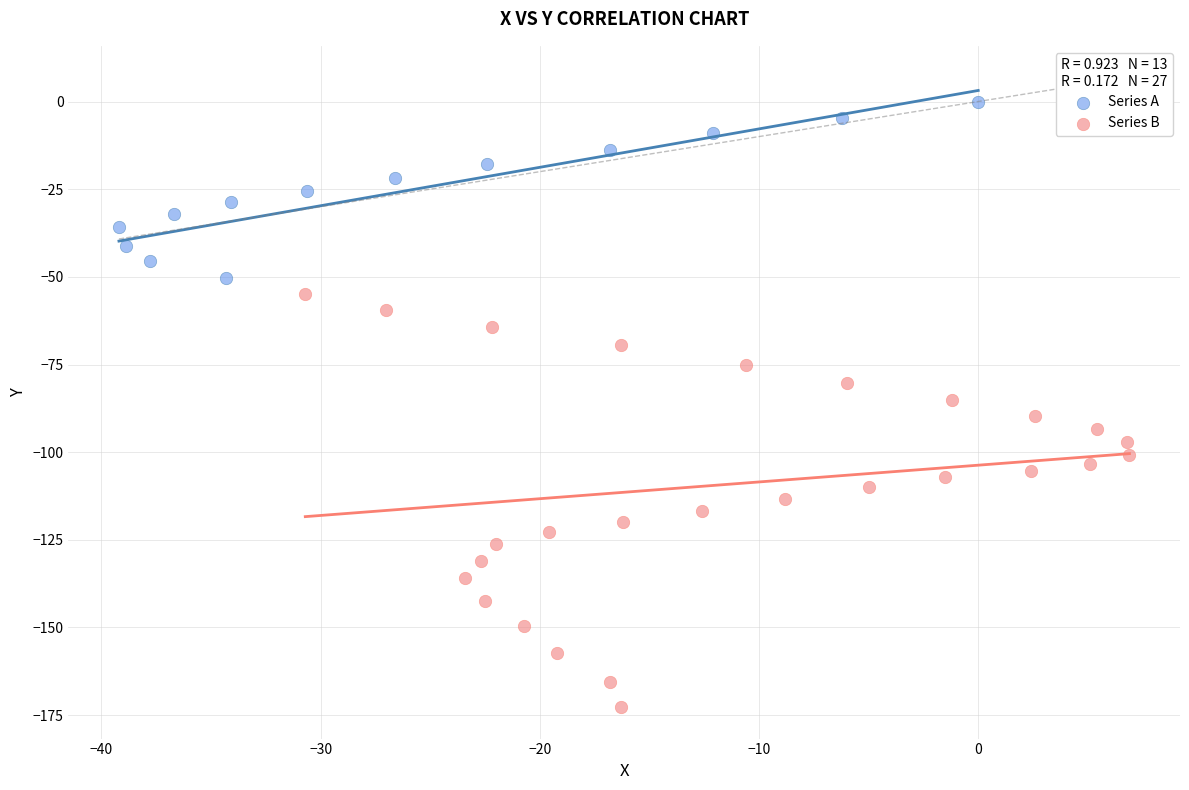

Which series reaches the minimum Y coordinate?

Series B